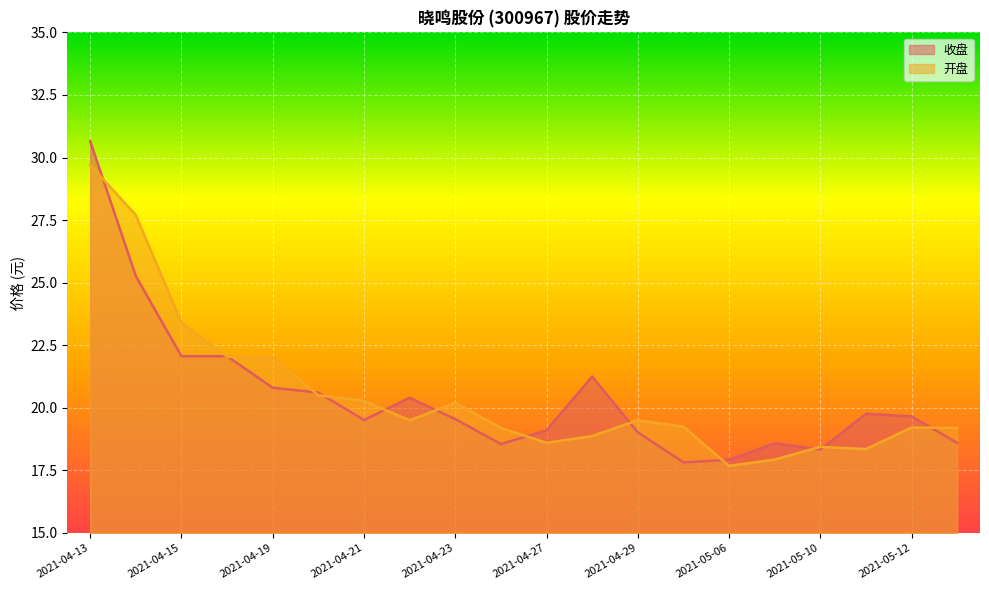

At 2021-04-28, list the series in order from smallest to largest.

开盘, 收盘